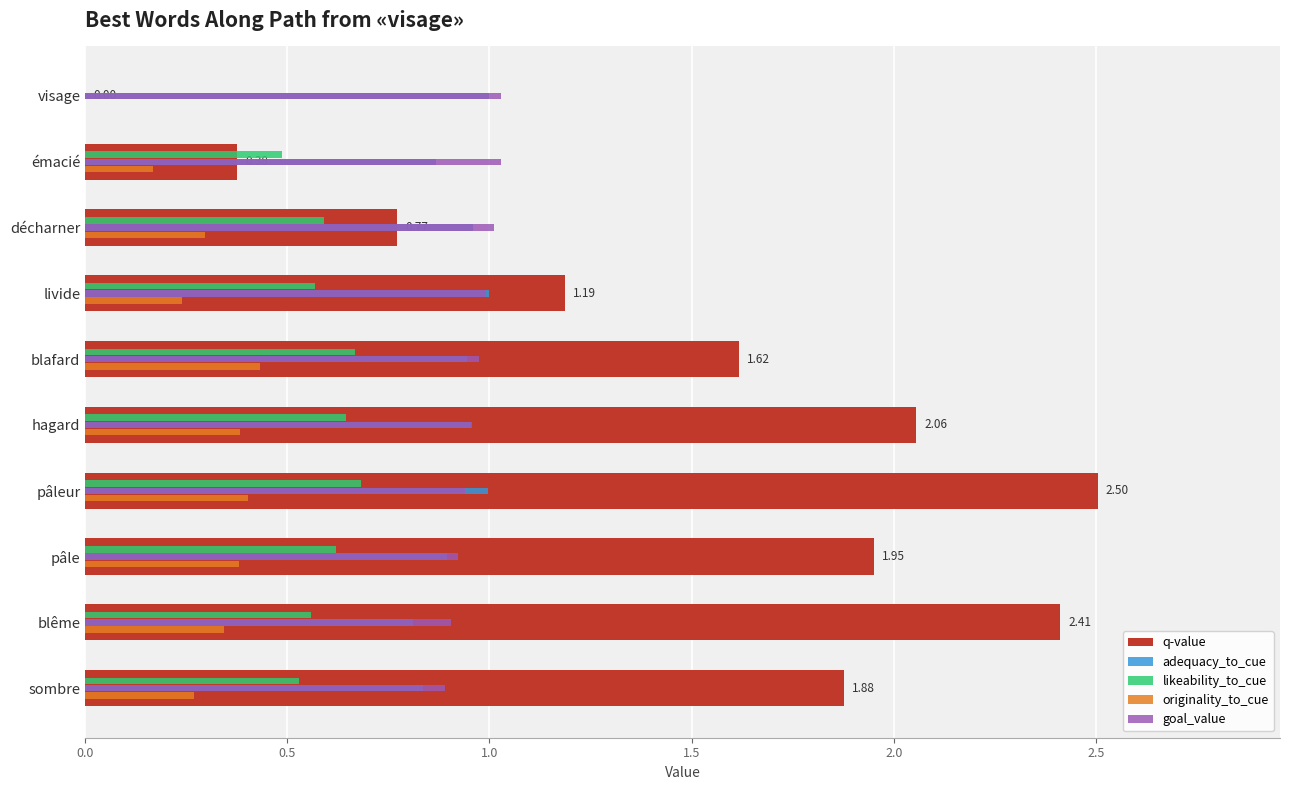

What is the sum of the goal_value values at blafard and pâleur?

1.9